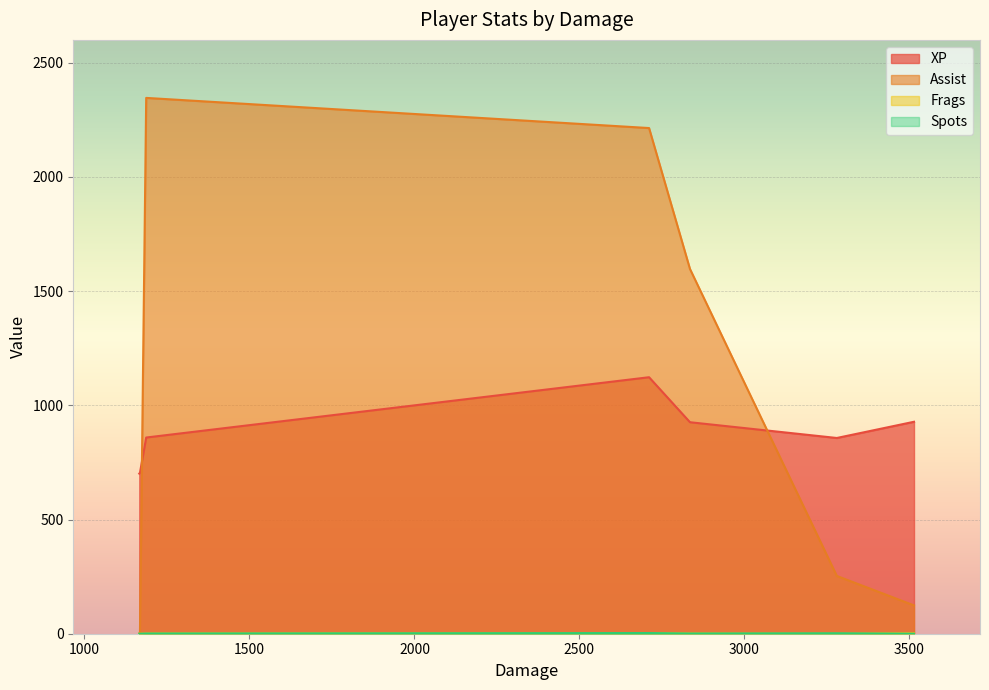

What is the spread (max minus min) of values at 1168?

704